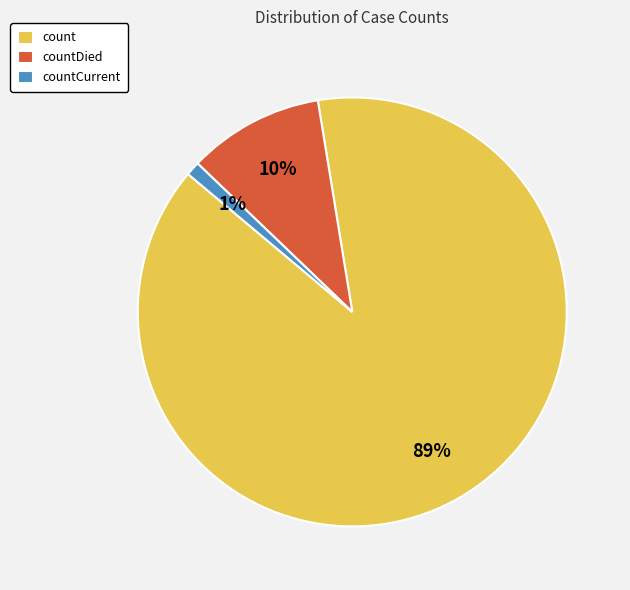

To the nearest percent, what portion does countDied represent?

10%